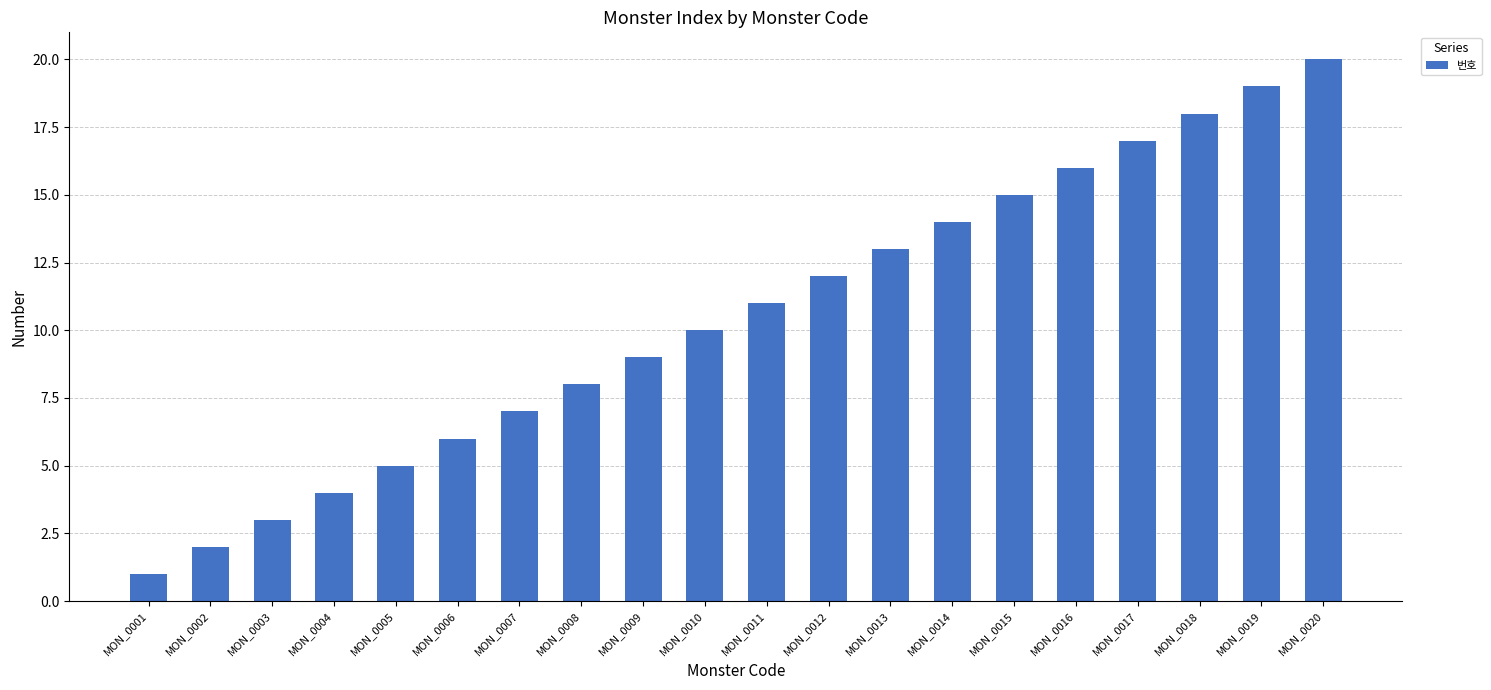

What is the ratio of the value at MON_0013 to the value at MON_0001?

13.0